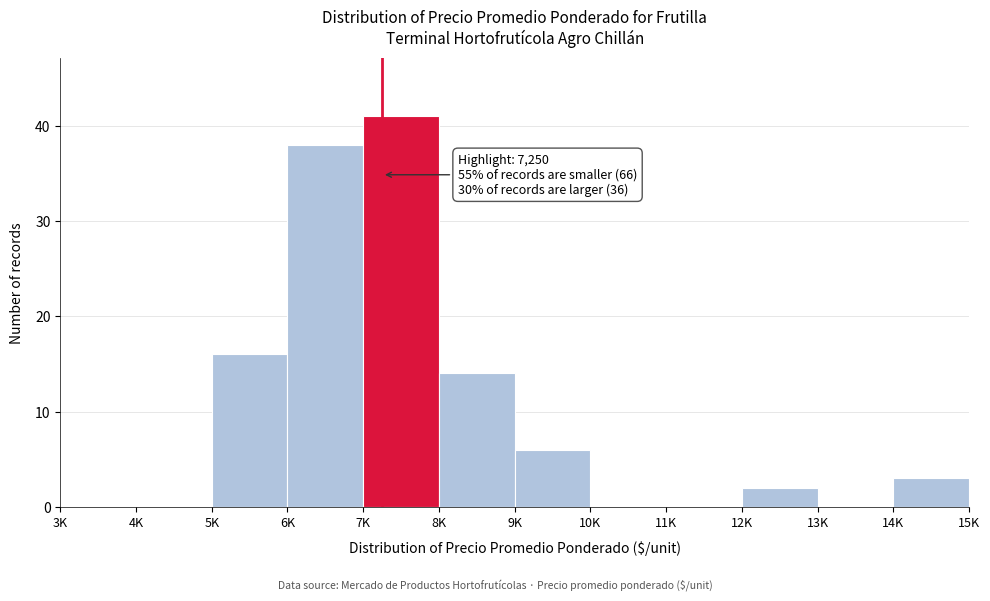

Reading left to right, extract all data points from this chart.

3K=0	4K=0	5K=16	6K=38	7K=41	8K=14	9K=6	10K=0	11K=0	12K=2	13K=0	14K=3